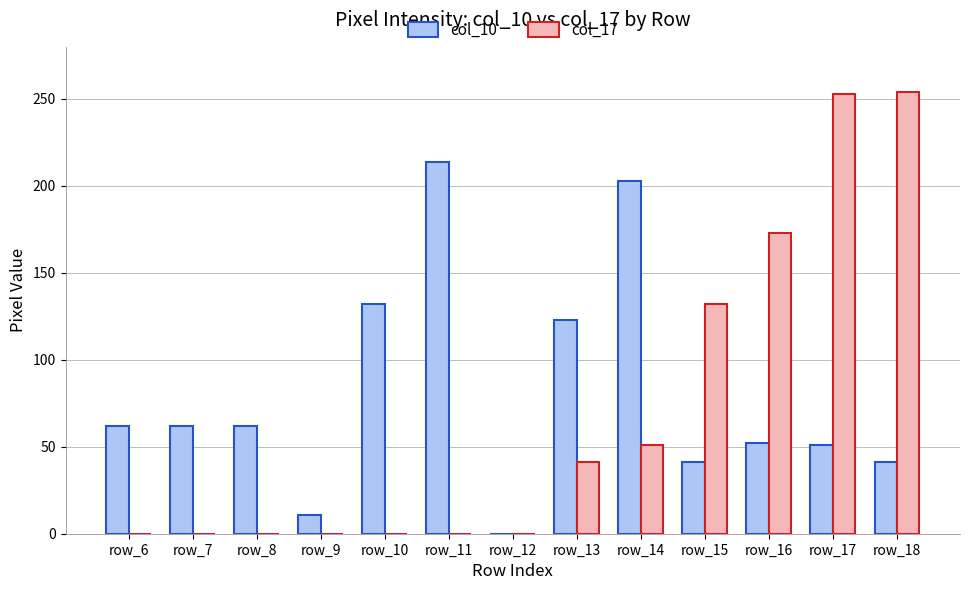

What is the maximum value shown in the chart?

254